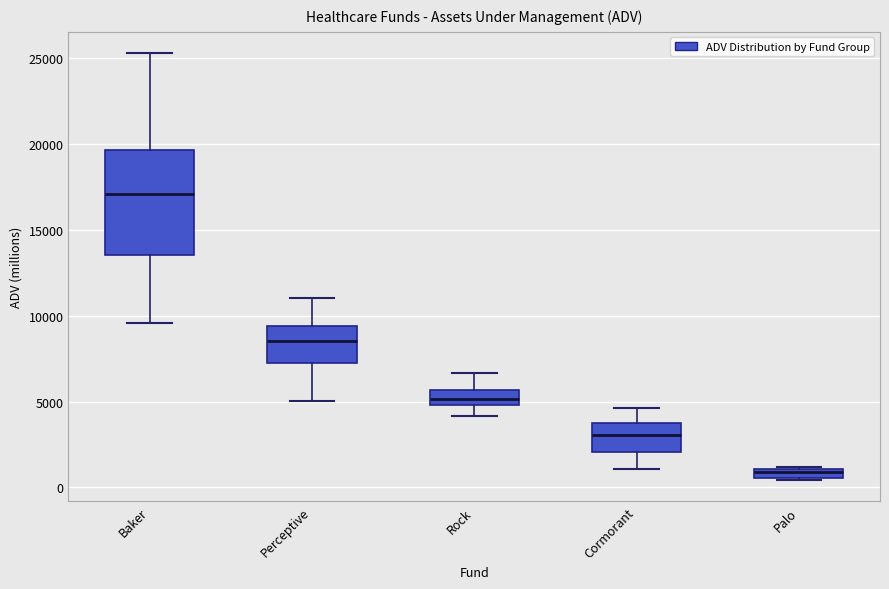

Which box has the lowest median line?

Palo